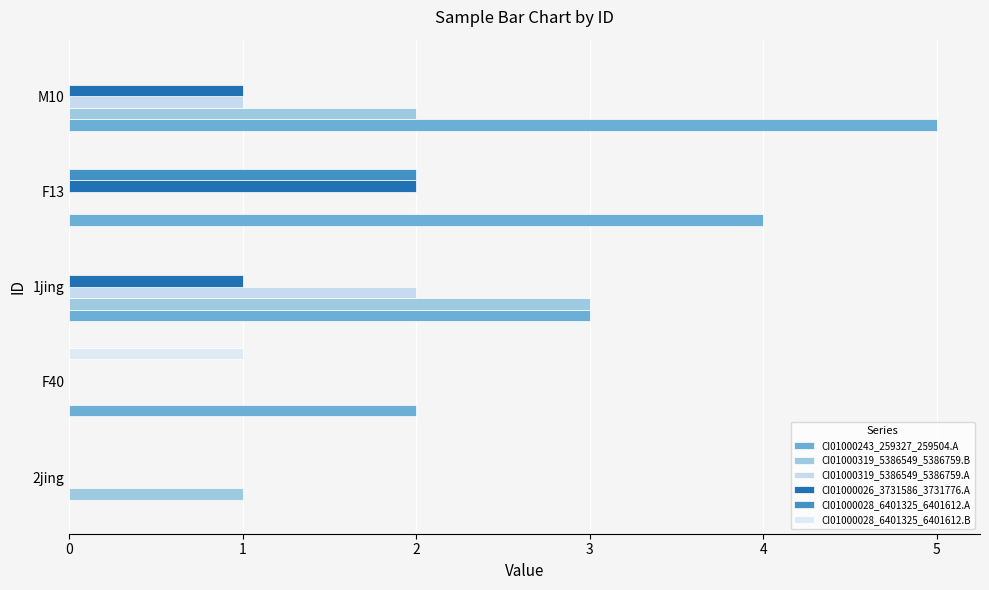

Reading left to right, extract all data points from this chart.

CI01000243_259327_259504.A: 0=0	1=2	2=3	3=4	4=5
CI01000319_5386549_5386759.B: 0=1	1=0	2=3	3=0	4=2
CI01000319_5386549_5386759.A: 0=0	1=0	2=2	3=0	4=1
CI01000026_3731586_3731776.A: 0=0	1=0	2=1	3=2	4=1
CI01000028_6401325_6401612.A: 0=0	1=0	2=0	3=2	4=0
CI01000028_6401325_6401612.B: 0=0	1=1	2=0	3=0	4=0